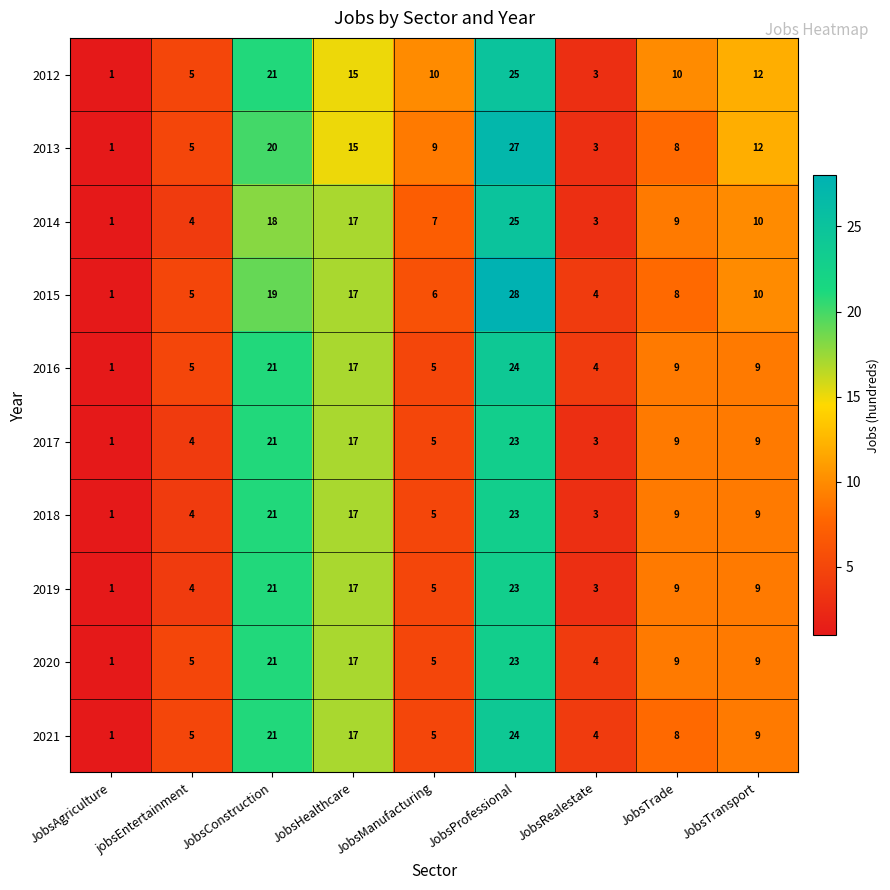

What is the greatest value displayed?

28